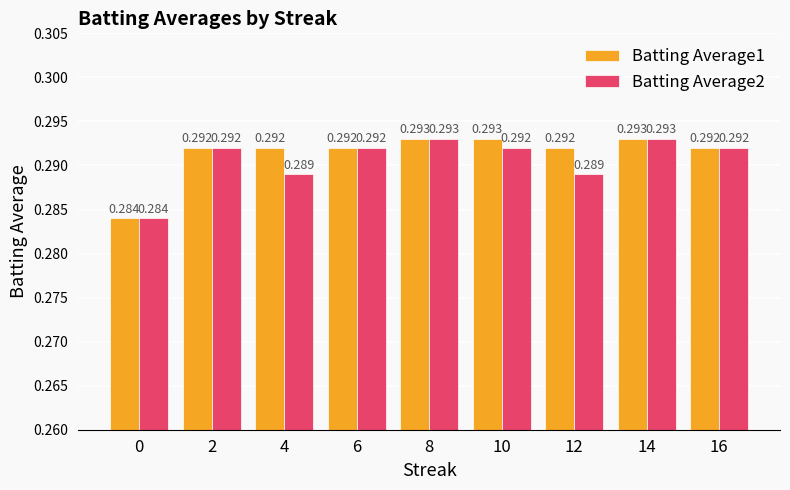

List the series in order of their peak value, lowest first.

Batting Average1, Batting Average2